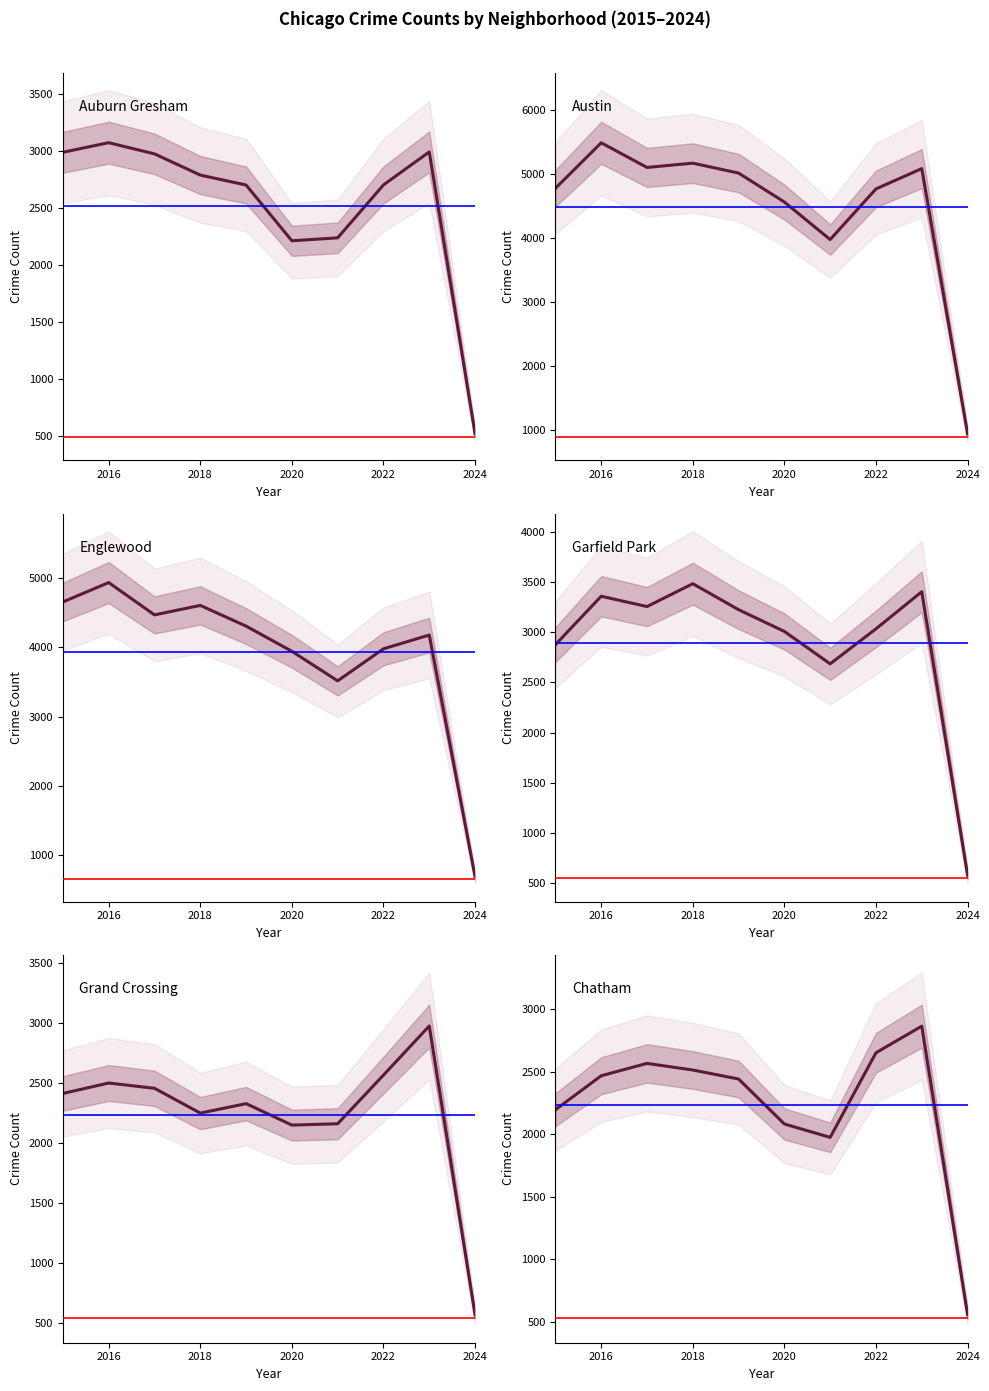

List the labels in order of Garfield Park value, largest first.

2018, 2023, 2016, 2017, 2019, 2022, 2020, 2015, 2021, 2024